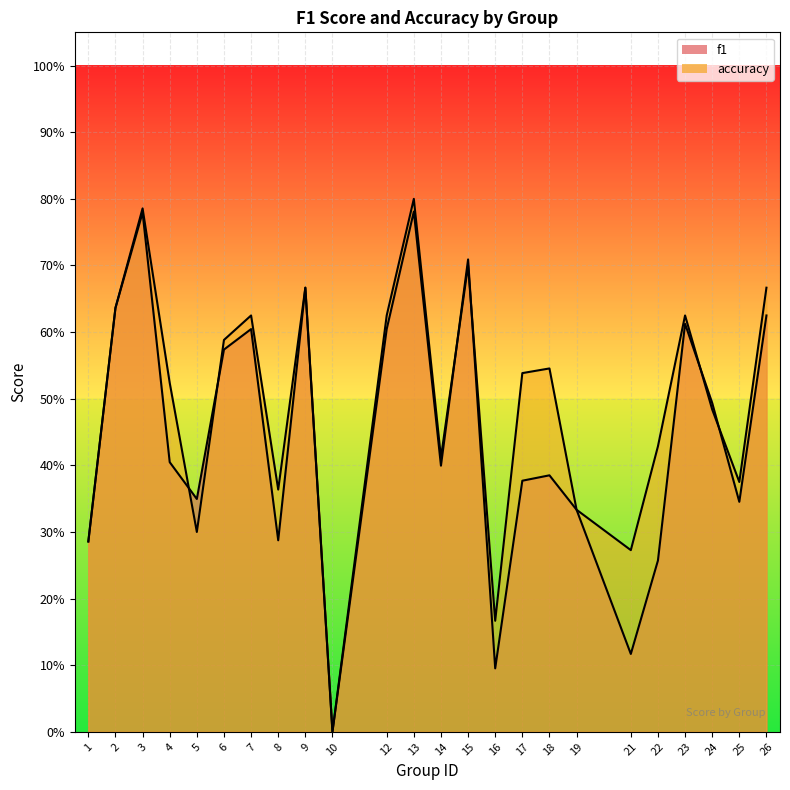

Which series changed the most between 17 and 23?

f1